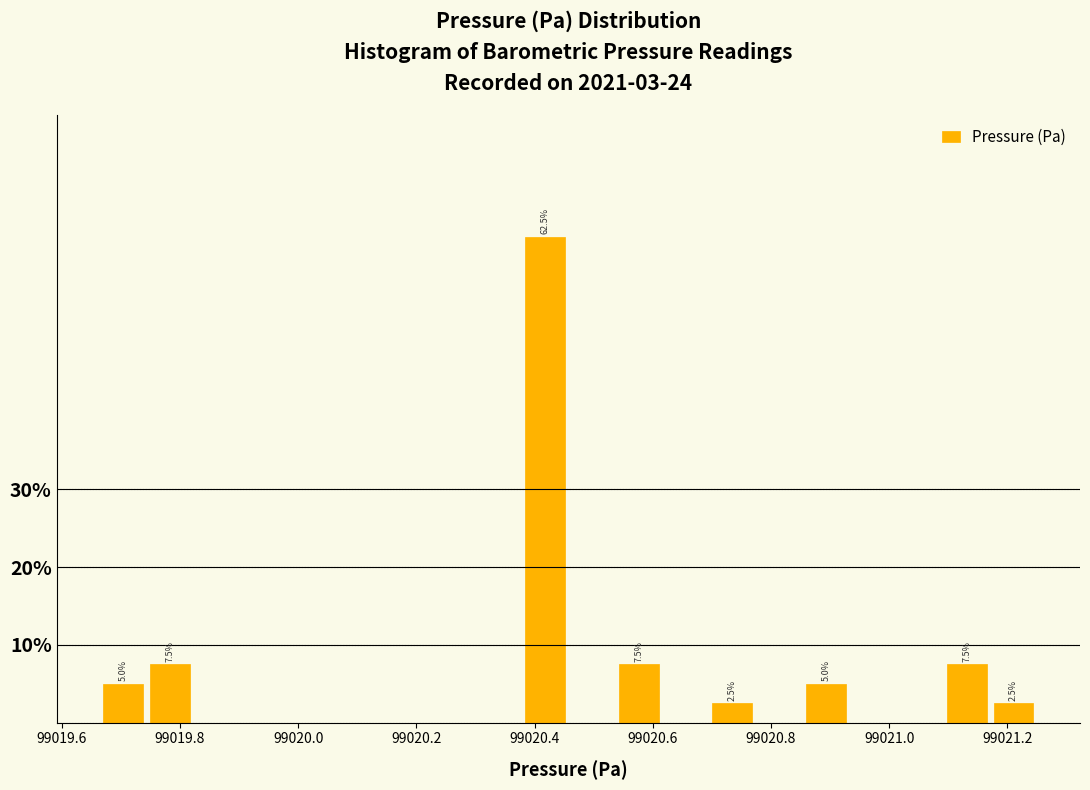

Around what value on the x-axis is the tallest bar? Give the approximate position of its centre, as read against the axis.

99020.42